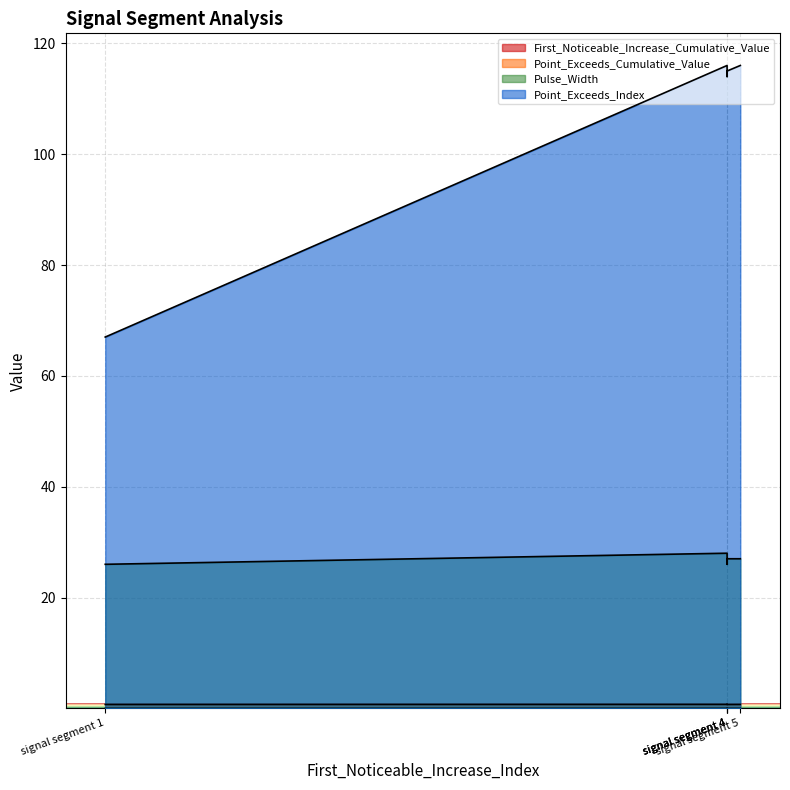

Reading left to right, extract all data points from this chart.

First_Noticeable_Increase_Cumulative_Value: 0.0	0.0	0.0	0.0	0.0
Point_Exceeds_Cumulative_Value: 0.7	0.7	0.7	0.7	0.7
Pulse_Width: 26.0	28.0	26.0	27.0	27.0
Point_Exceeds_Index: 67.0	116.0	114.0	115.0	116.0